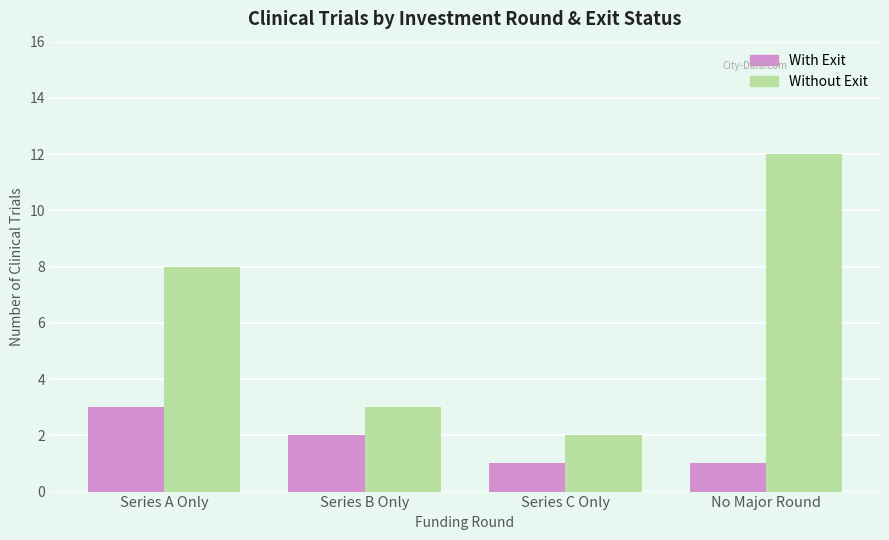

Count the With Exit values in the range 1 to 3.

4